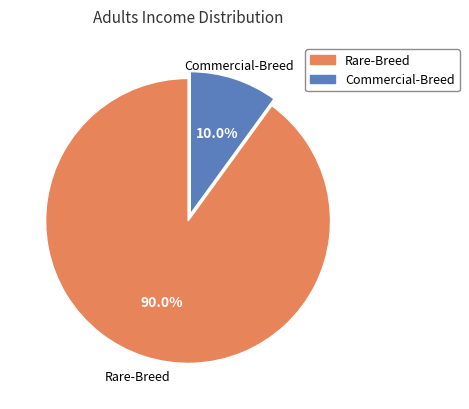

Count the number of slices in the pie.

2